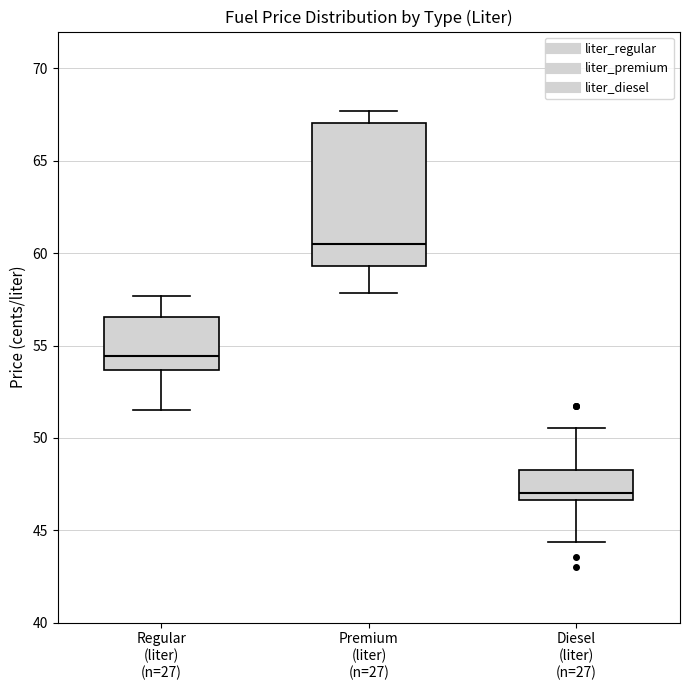

Which box is the tallest, from its lower edge to its upper edge?

Premium (liter) (n=27)